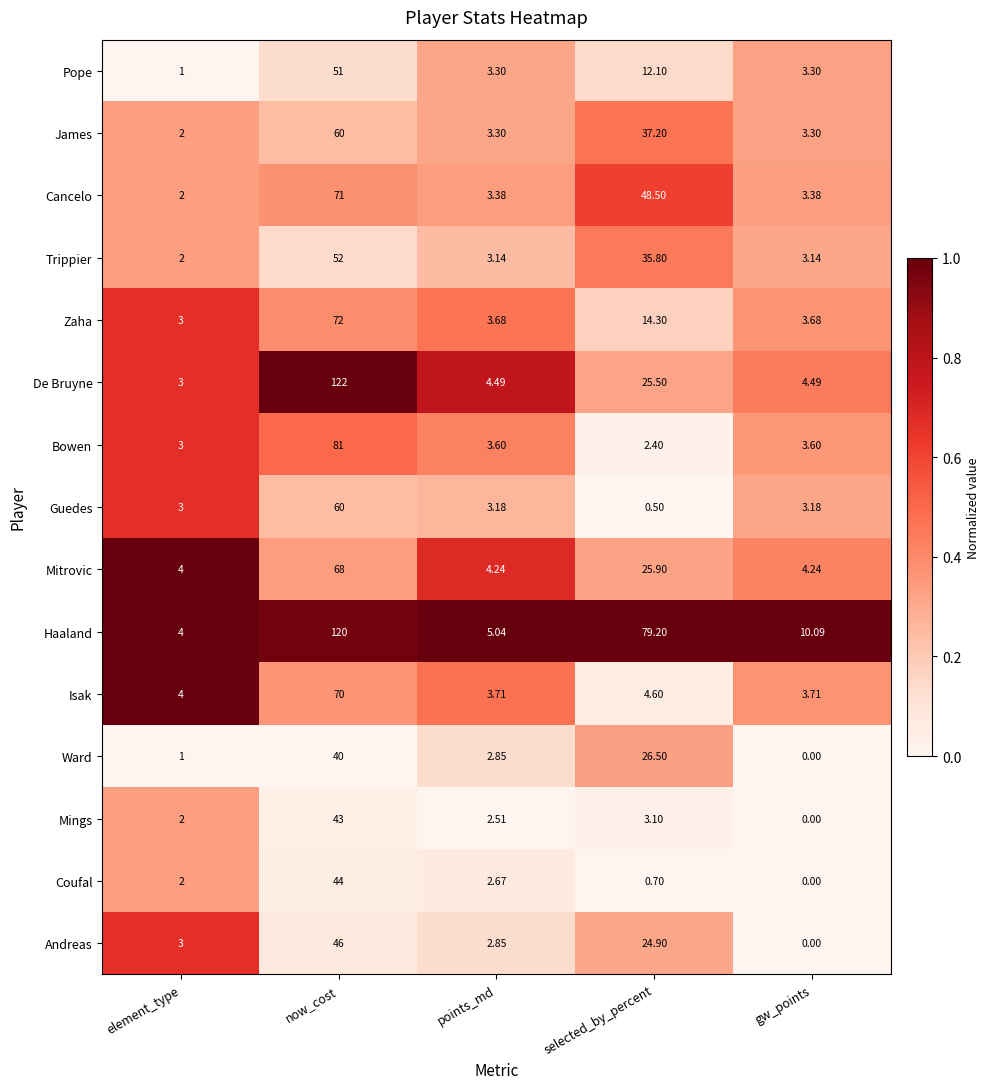

What is the total value across all series at selected_by_percent?

341.2